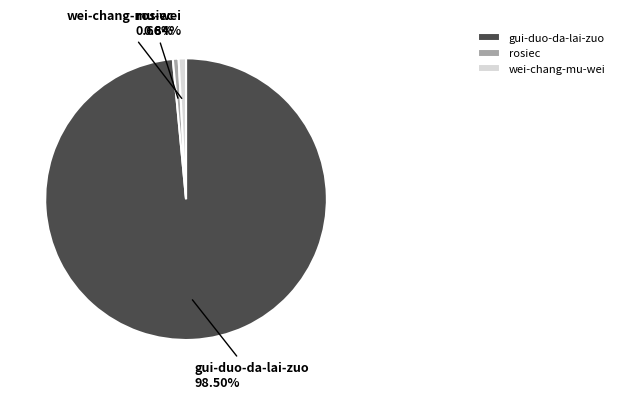

Is there any slice that represents more than half of the pie?

Yes